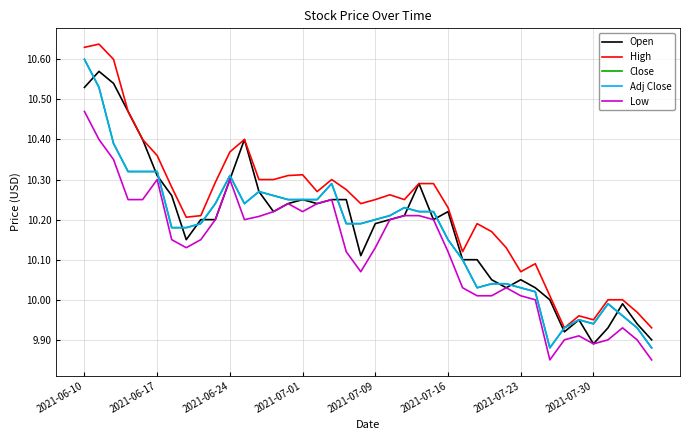

What is the average value of the High series?

10.2